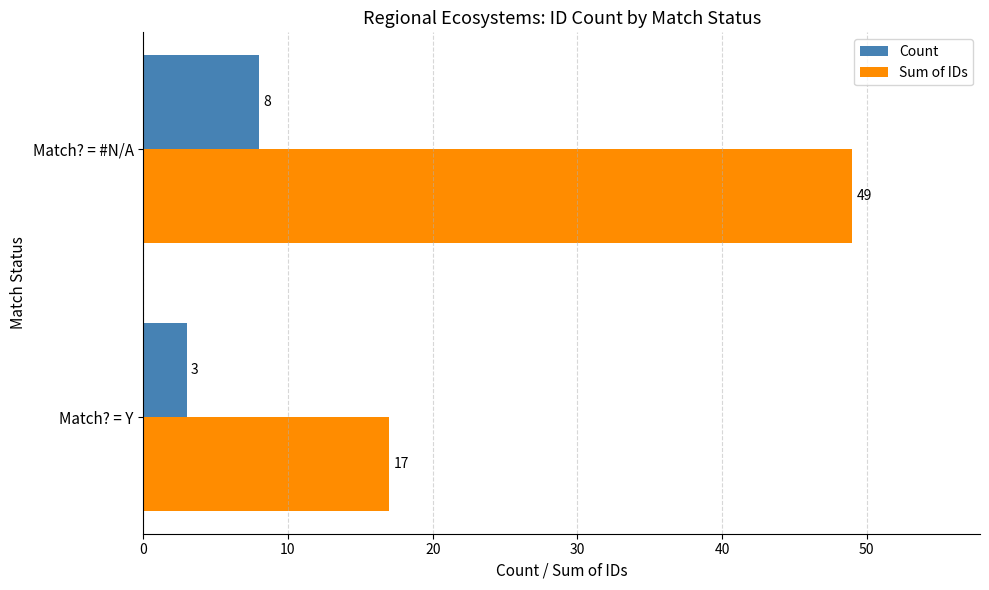

Between Match? = Y and Match? = #N/A, which series saw the biggest shift?

Sum of IDs